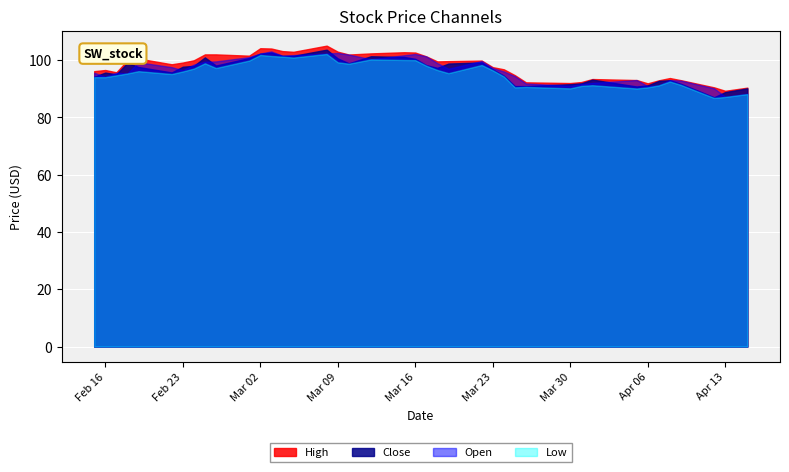

How many data points in High are above 99?

21